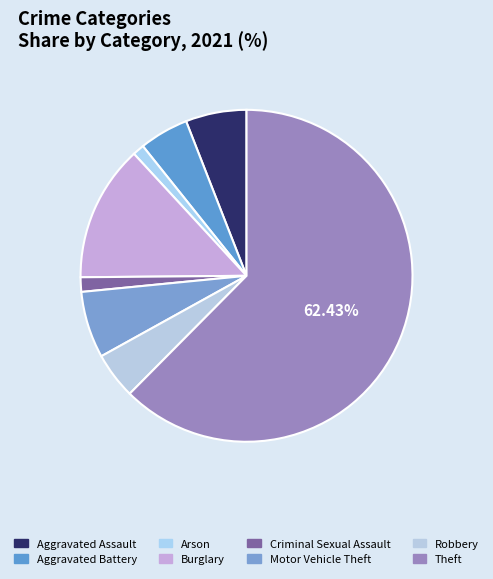

Which category has the biggest portion of the pie?

Theft